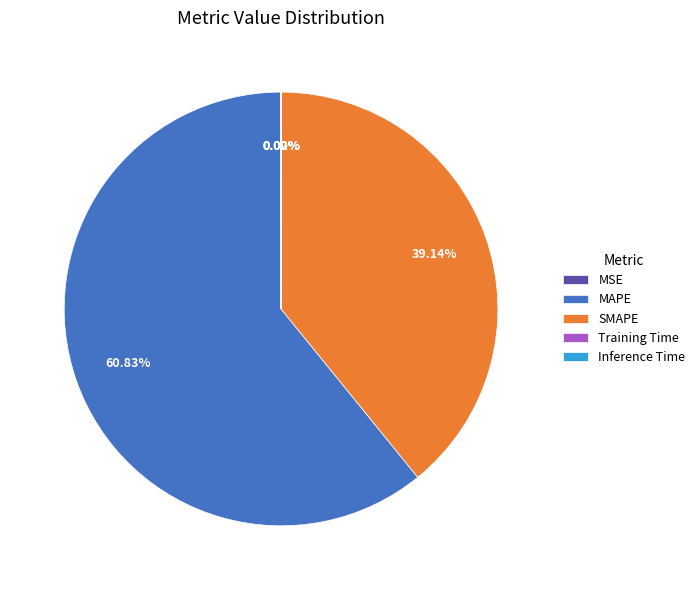

Which category has the biggest portion of the pie?

MAPE